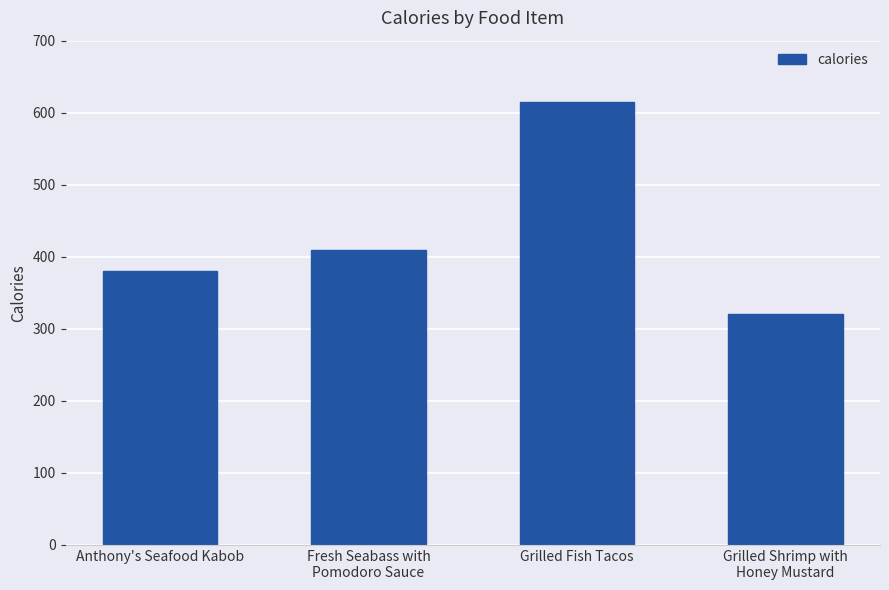

The chart shows a value of 639 at Fresh Seabass with
Pomodoro Sauce. True or false?

False